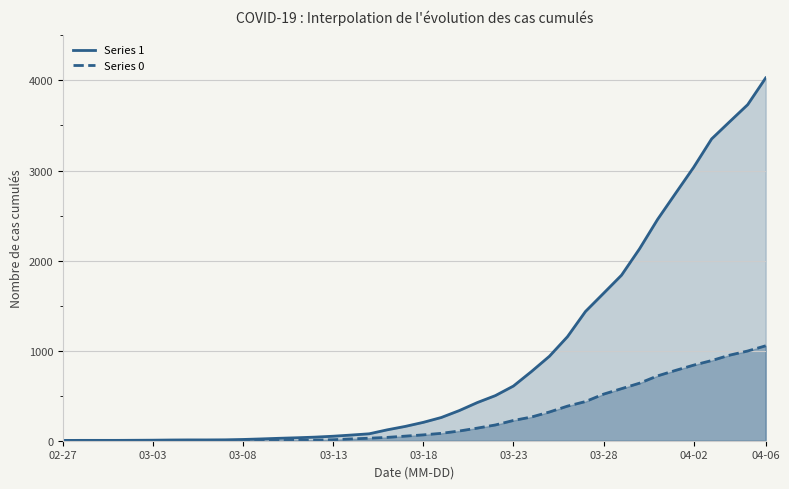

True or false: Series 0 and Series 1 cross at least once.

False